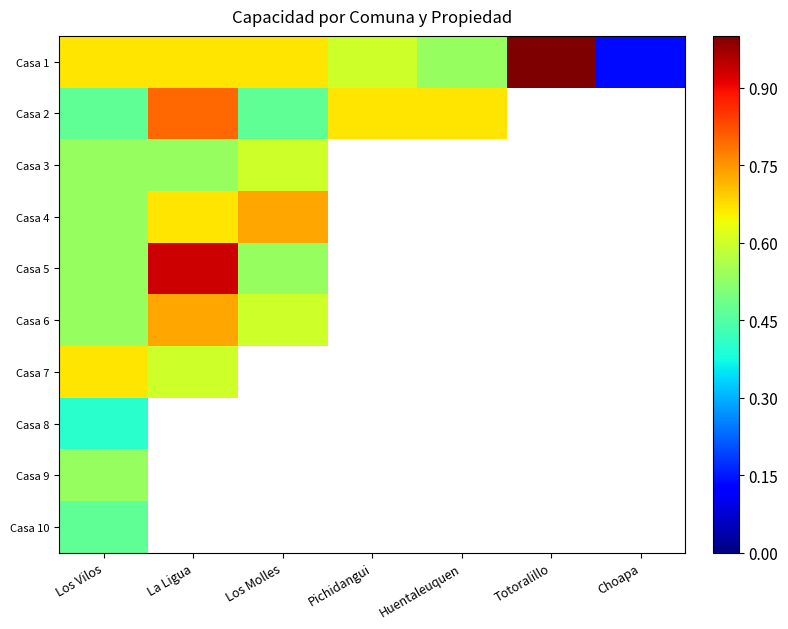

The value of Casa 4 at Los Vilos is 0.2. True or false?

False